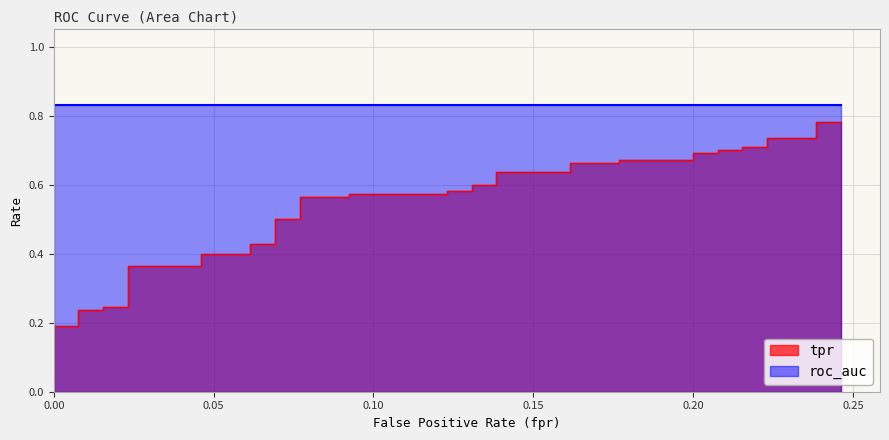

Reading left to right, what are all the values shown in this chart?

fpr: 0.0	0.0	0.0	0.0	0.0	0.0	0.0	0.0	0.0	0.0	0.0	0.1	0.1	0.1	0.1	0.1	0.1	0.1	0.1	0.1	0.1	0.1	0.1	0.1	0.1	0.2	0.2	0.2	0.2	0.2	0.2	0.2	0.2	0.2	0.2	0.2	0.2	0.2	0.2	0.2
tpr: 0.1	0.1	0.2	0.2	0.2	0.2	0.2	0.2	0.4	0.4	0.4	0.4	0.4	0.4	0.5	0.5	0.6	0.6	0.6	0.6	0.6	0.6	0.6	0.6	0.6	0.6	0.7	0.7	0.7	0.7	0.7	0.7	0.7	0.7	0.7	0.7	0.7	0.7	0.8	0.8
roc_auc: 0.8	0.8	0.8	0.8	0.8	0.8	0.8	0.8	0.8	0.8	0.8	0.8	0.8	0.8	0.8	0.8	0.8	0.8	0.8	0.8	0.8	0.8	0.8	0.8	0.8	0.8	0.8	0.8	0.8	0.8	0.8	0.8	0.8	0.8	0.8	0.8	0.8	0.8	0.8	0.8